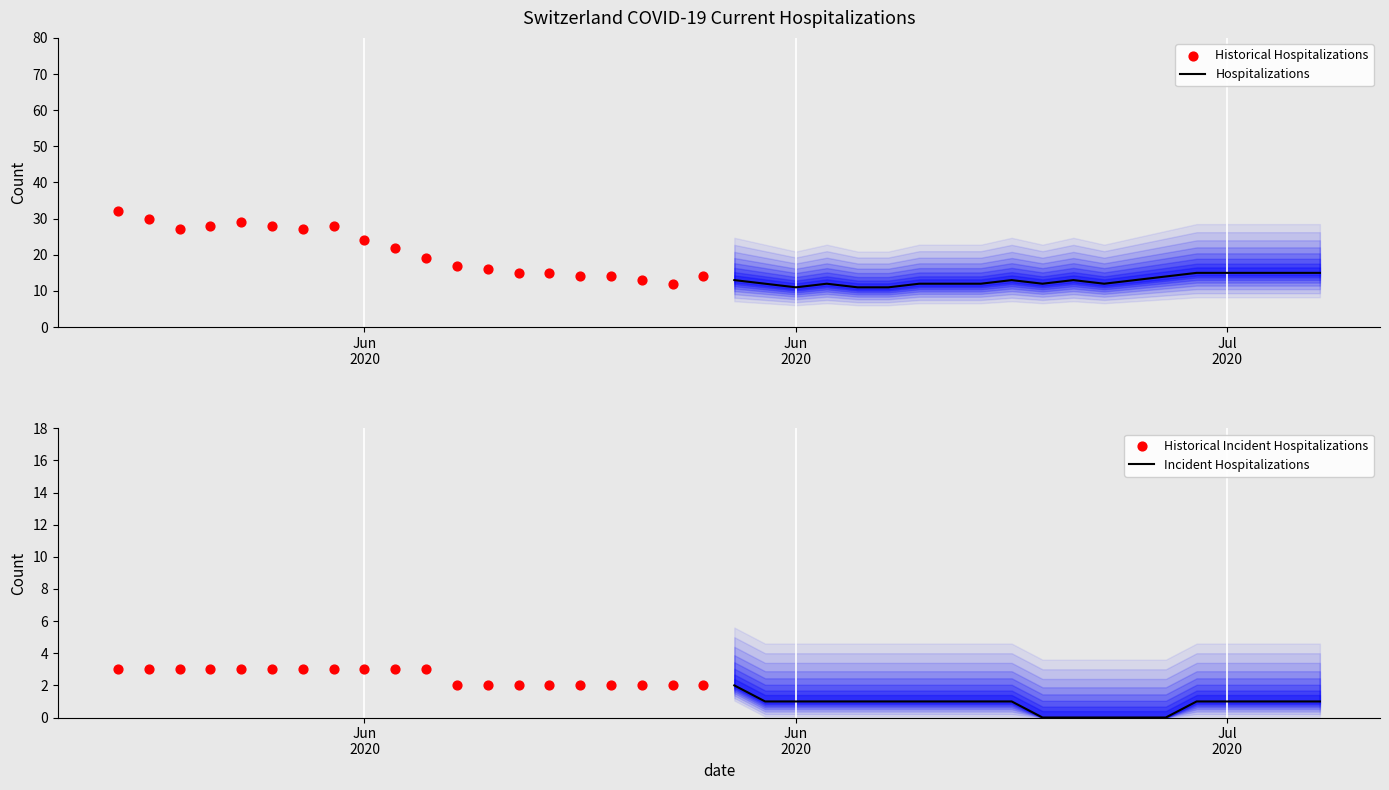

Which series contains the lowest Y value?

Incident Hospitalizations